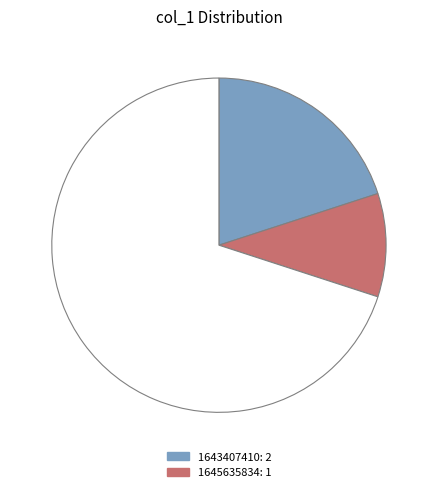

How many slices are in this pie chart?

3